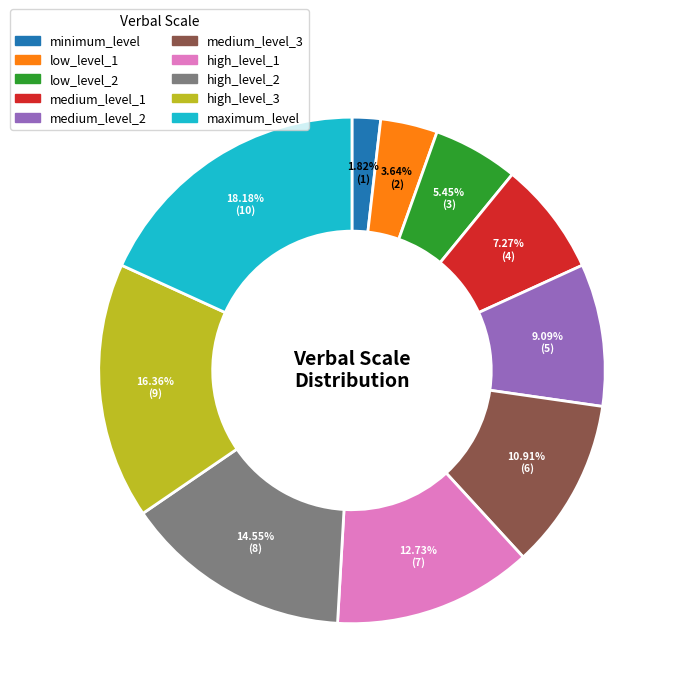

Which category has the biggest portion of the pie?

maximum_level